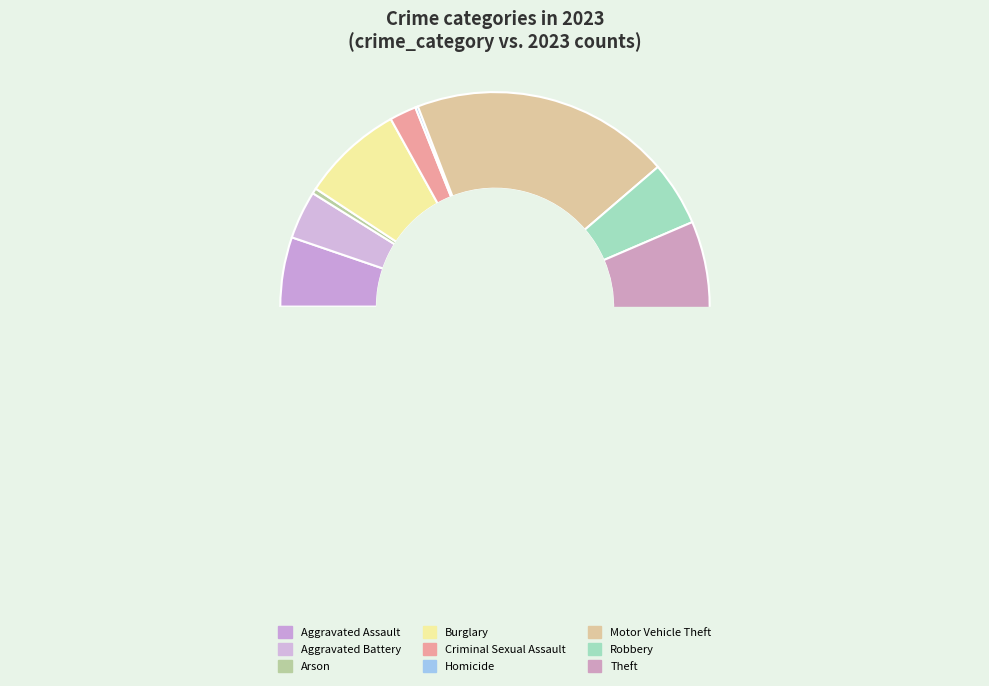

To the nearest percent, what portion does Robbery represent?

5%